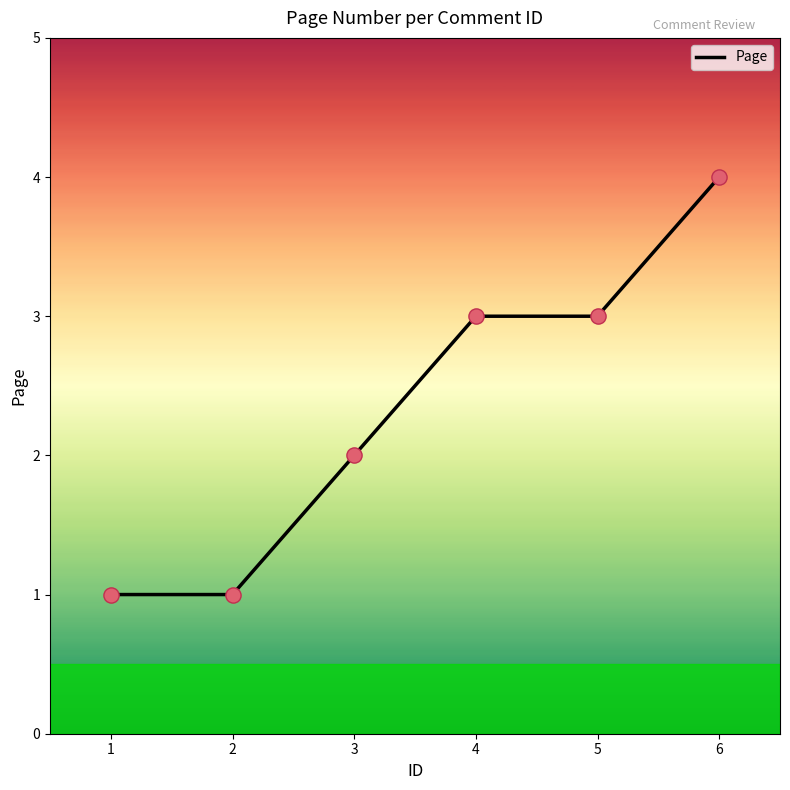

Approximately how many times larger is the value at 2 compared to 3?

0.5